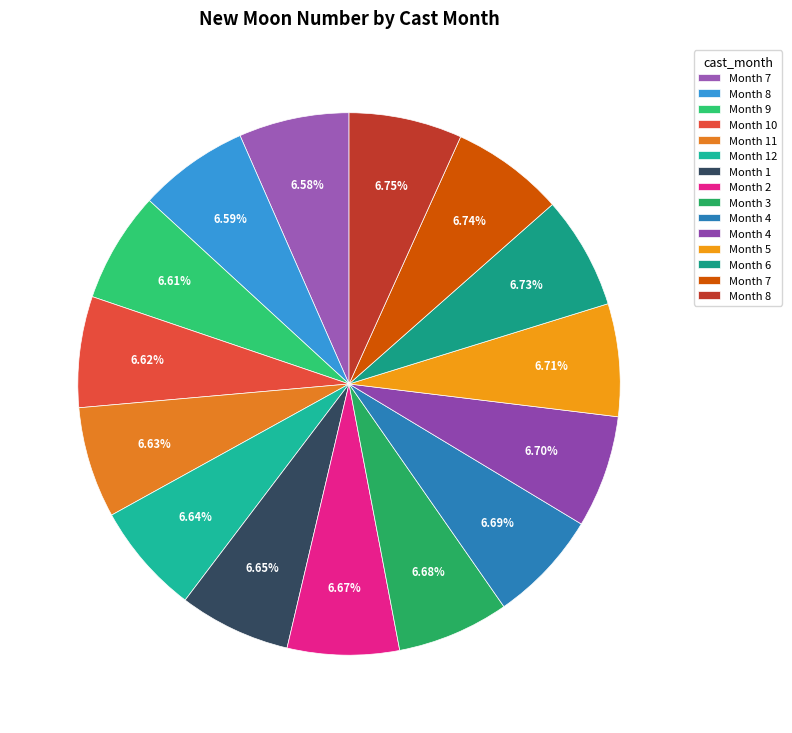

How many slices are in this pie chart?

15